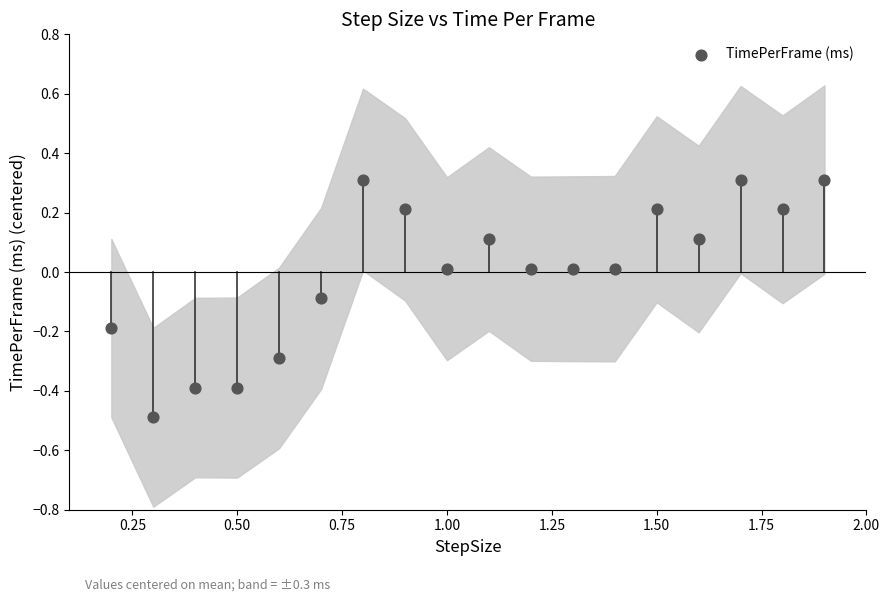

What is the range of X values (max minus min)?

1.7